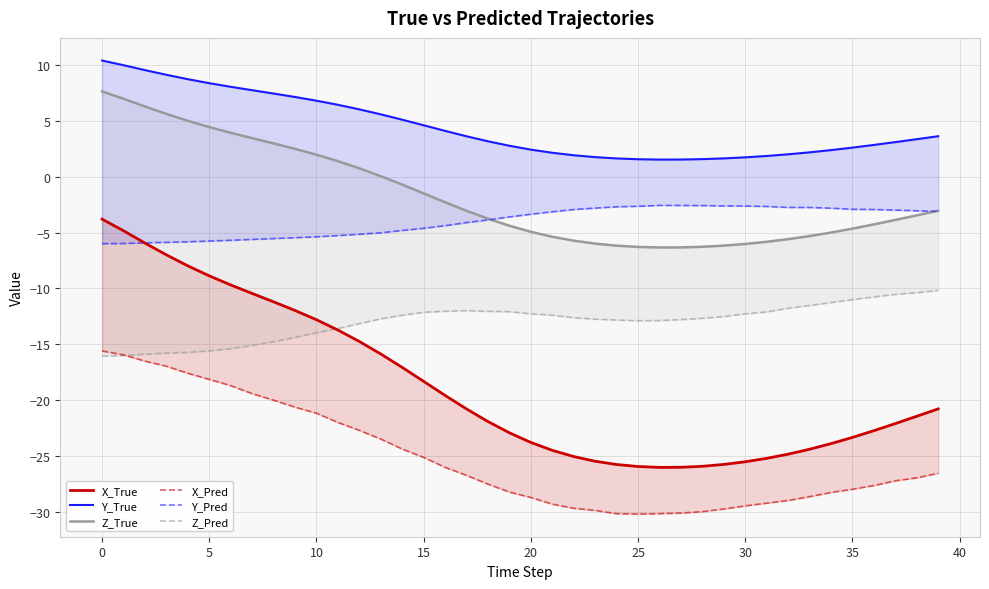

What is the label of the 12th point from the left?

11